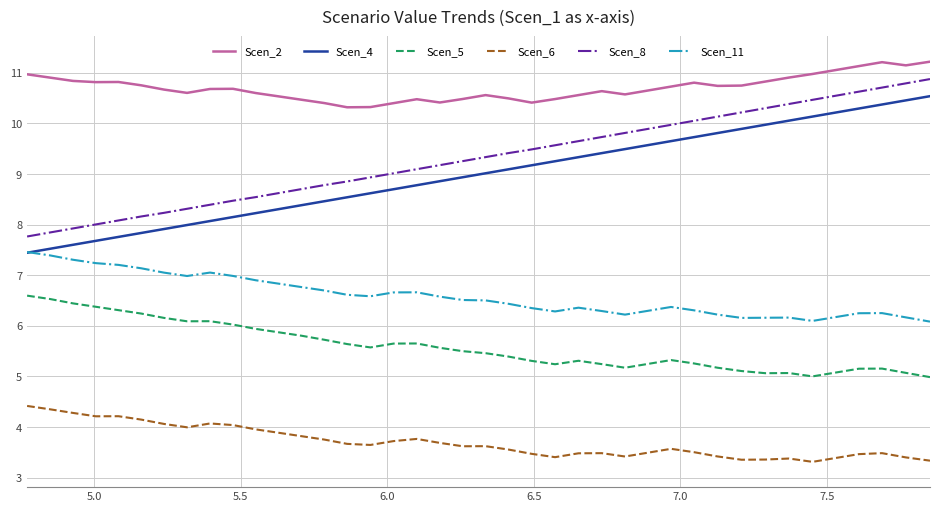

How many distinct data groups are displayed?

6